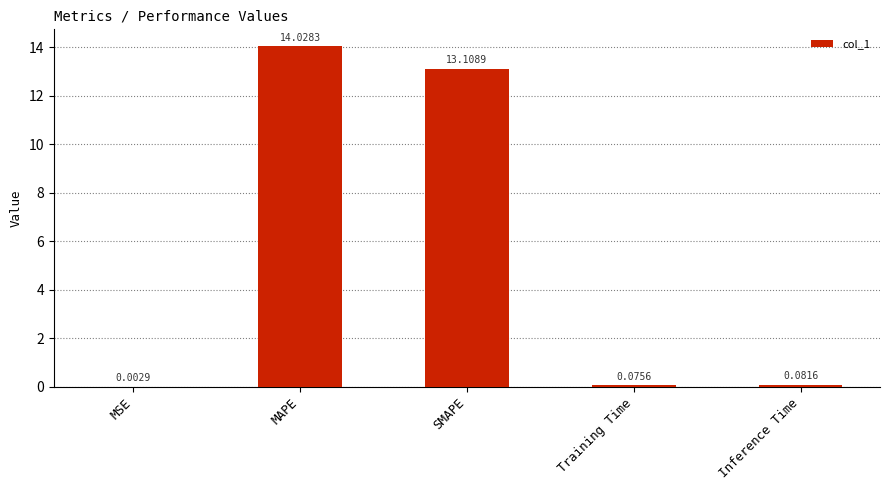

Where is the data nearest to the value 7?

SMAPE